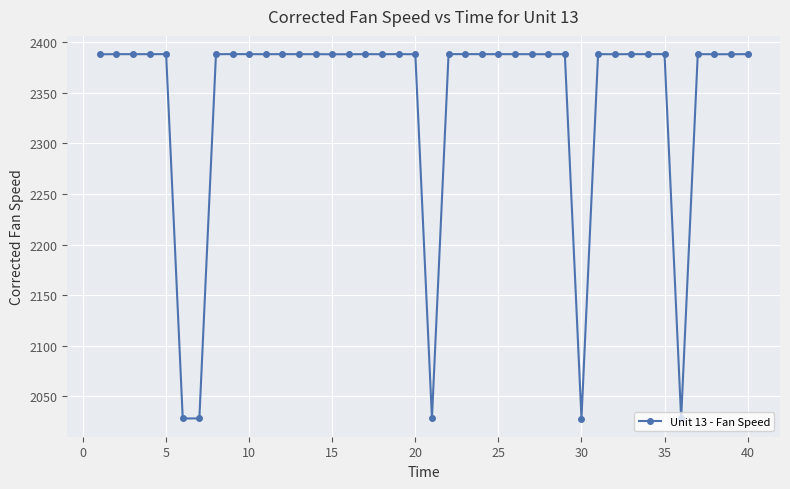

What is the maximum value shown in the chart?

2388.1